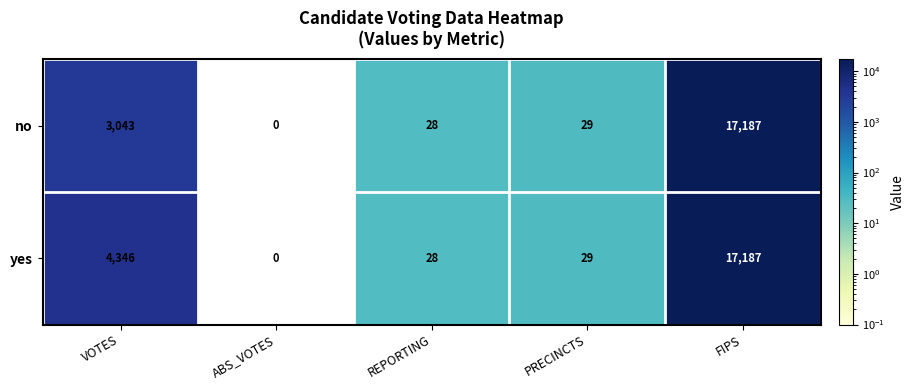

What is the difference between the maximum and minimum values in the yes series?

17187